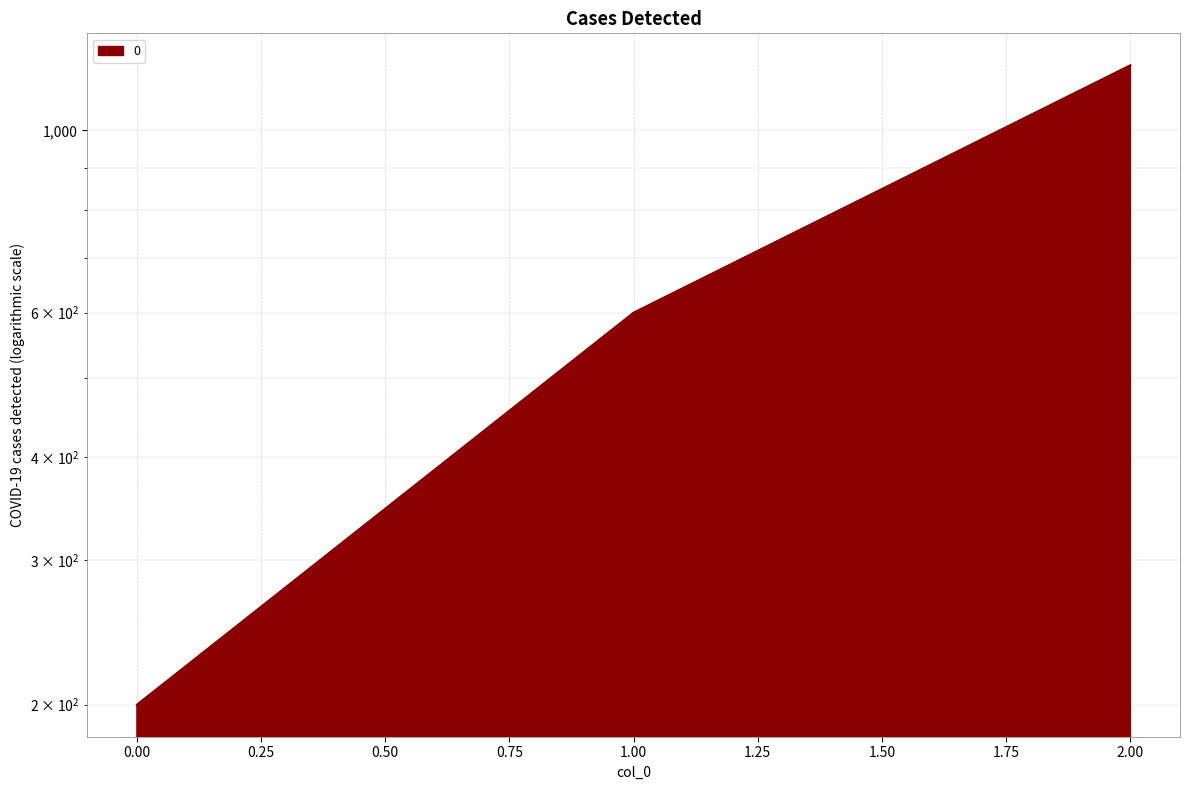

List the labels in order of value, largest first.

2, 1, 0